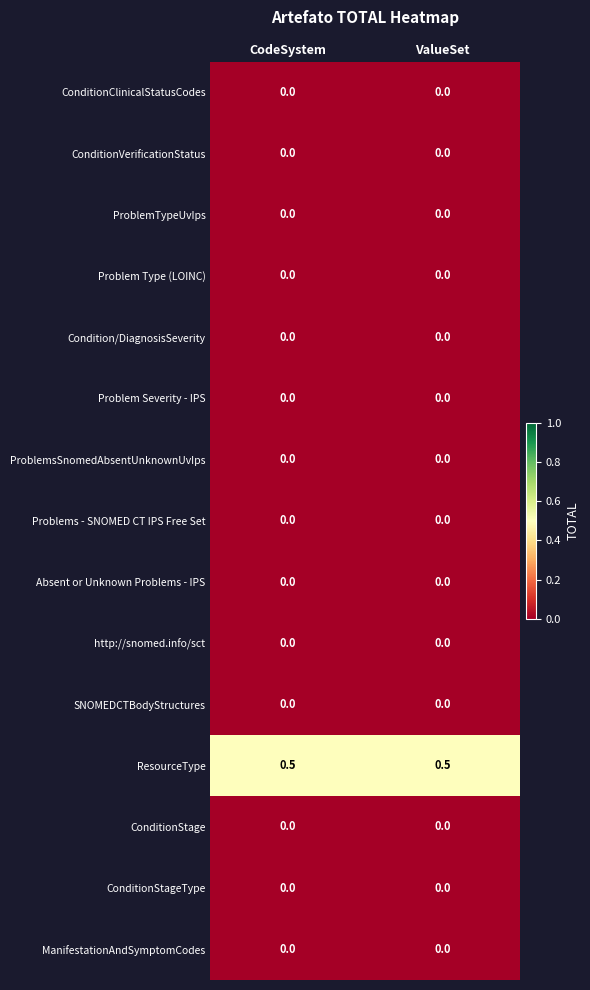

Which series has the largest total across all categories?

ResourceType